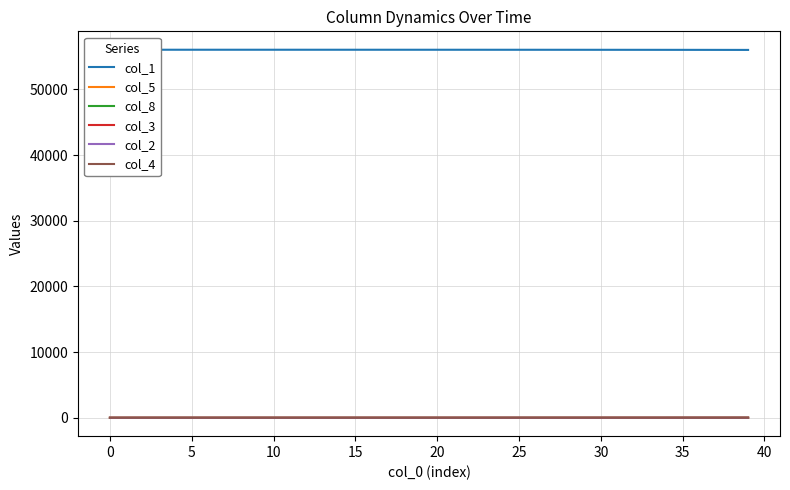

What is the difference between the maximum and minimum values in the col_2 series?

2.0